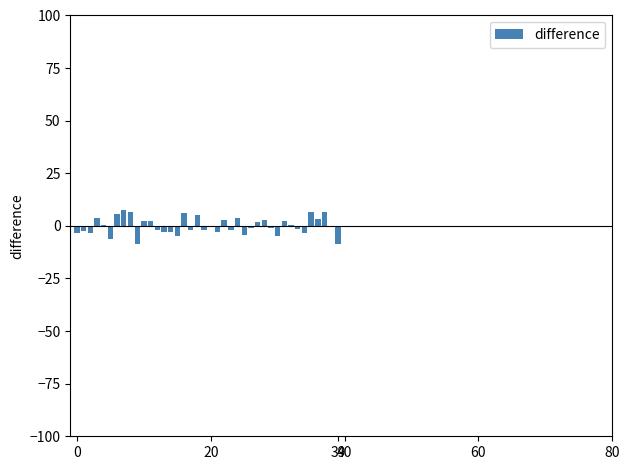

What is the greatest value displayed?

7.6